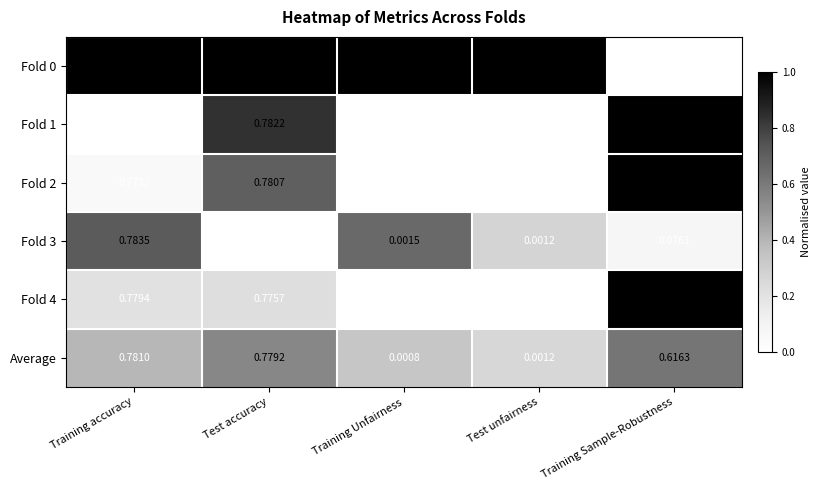

At which category is the sum across all series the highest?

Training accuracy